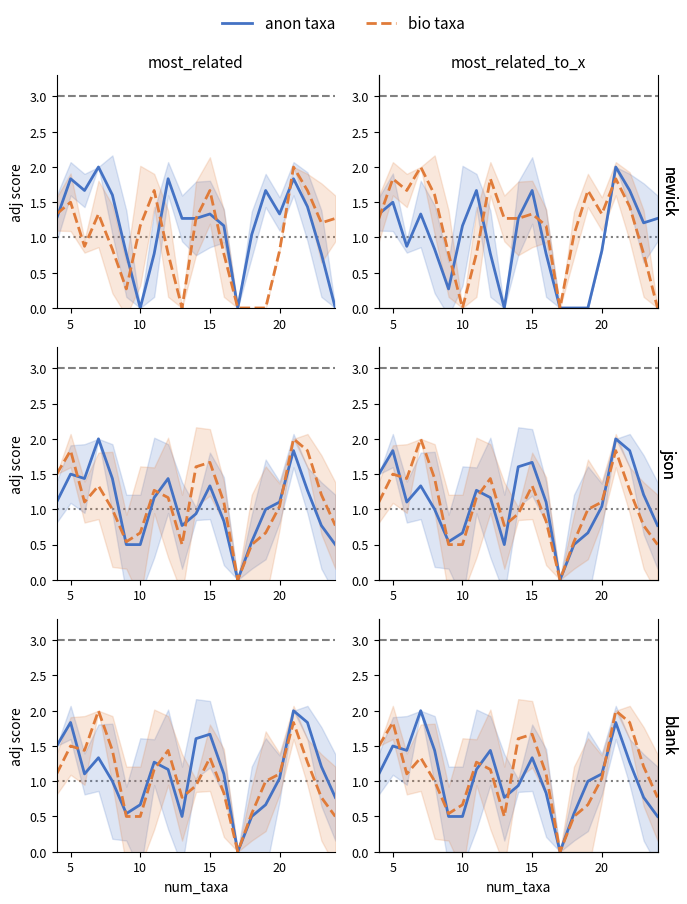

Which series has the largest total across all categories?

bio taxa